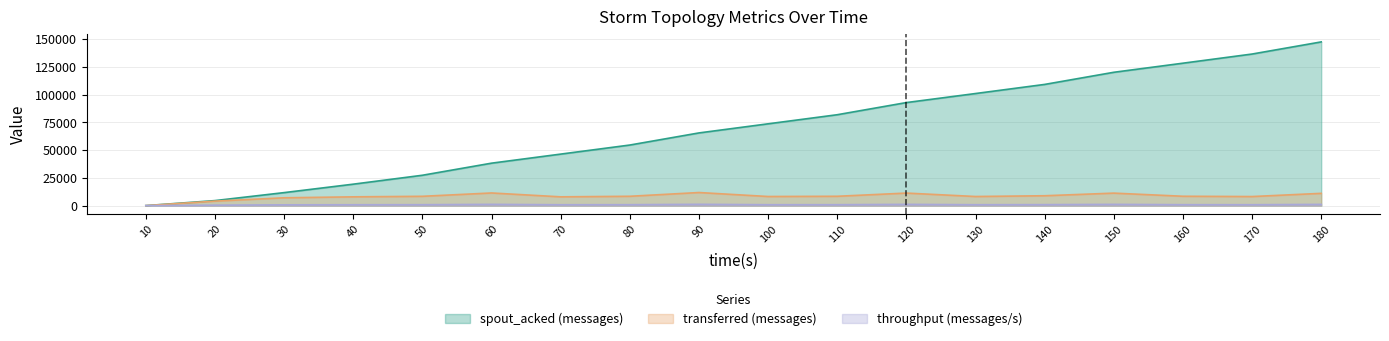

Does the chart have visible grid lines?

Yes